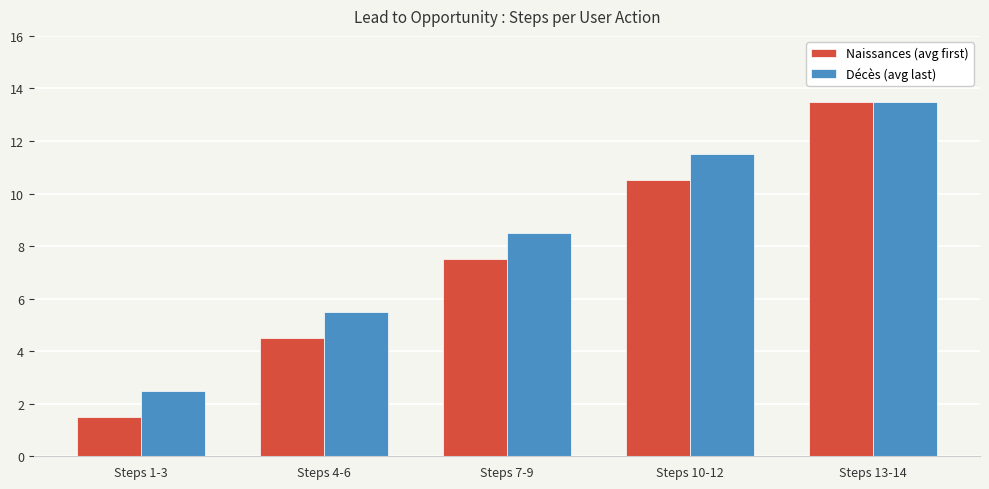

What is the spread (max minus min) of values at Steps 4-6?

1.0